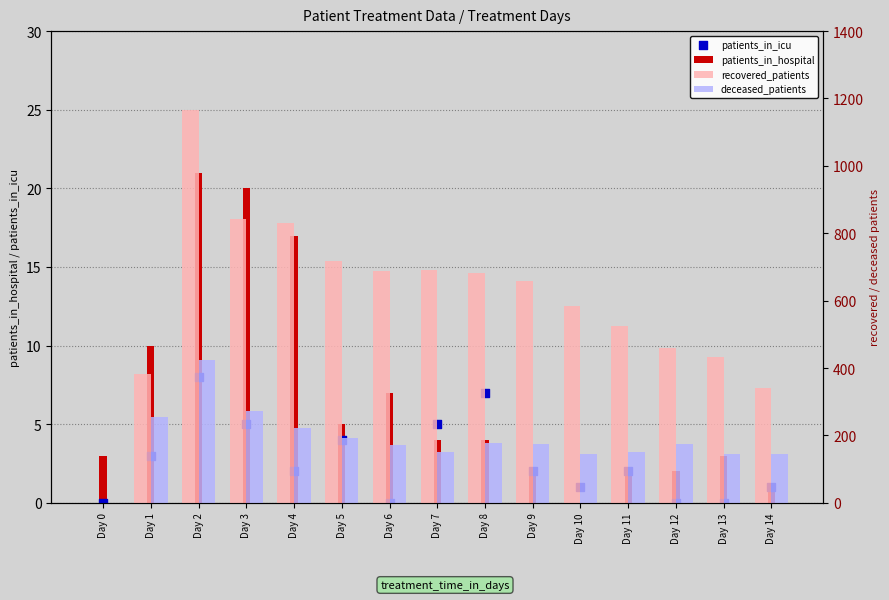

Which series has the largest Y range (max minus min)?

recovered_patients